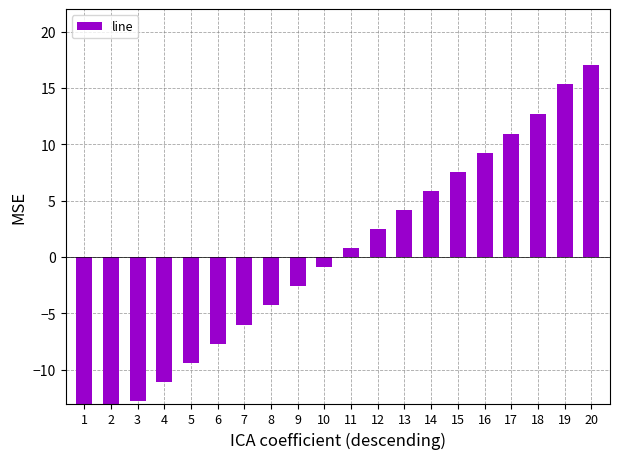

Which label corresponds to the largest value in the chart?

20